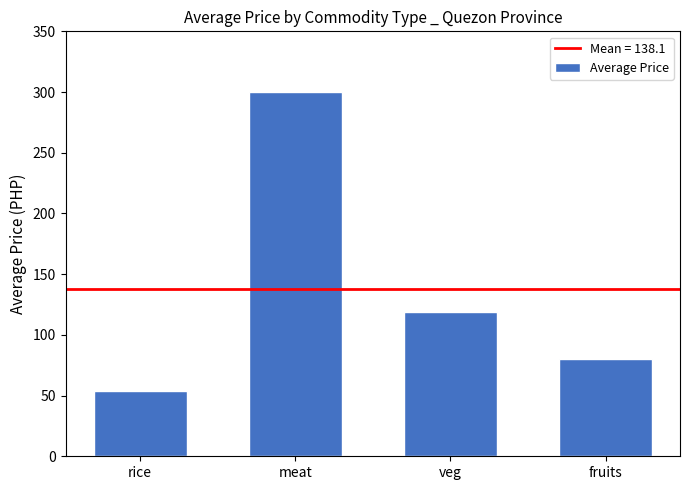

List the labels in order of value, smallest first.

rice, fruits, veg, meat